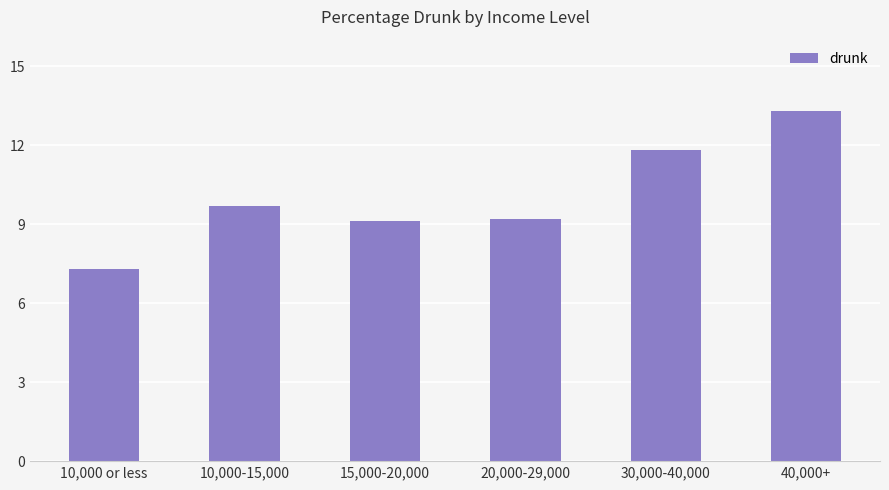

What is the difference between the second highest and minimum values?

4.5